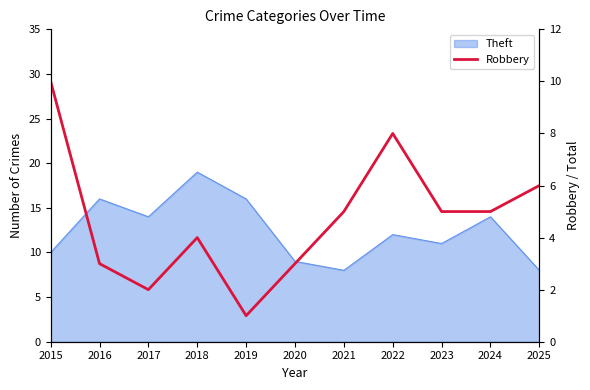

Is it true that the value at 2018 is 6?

False